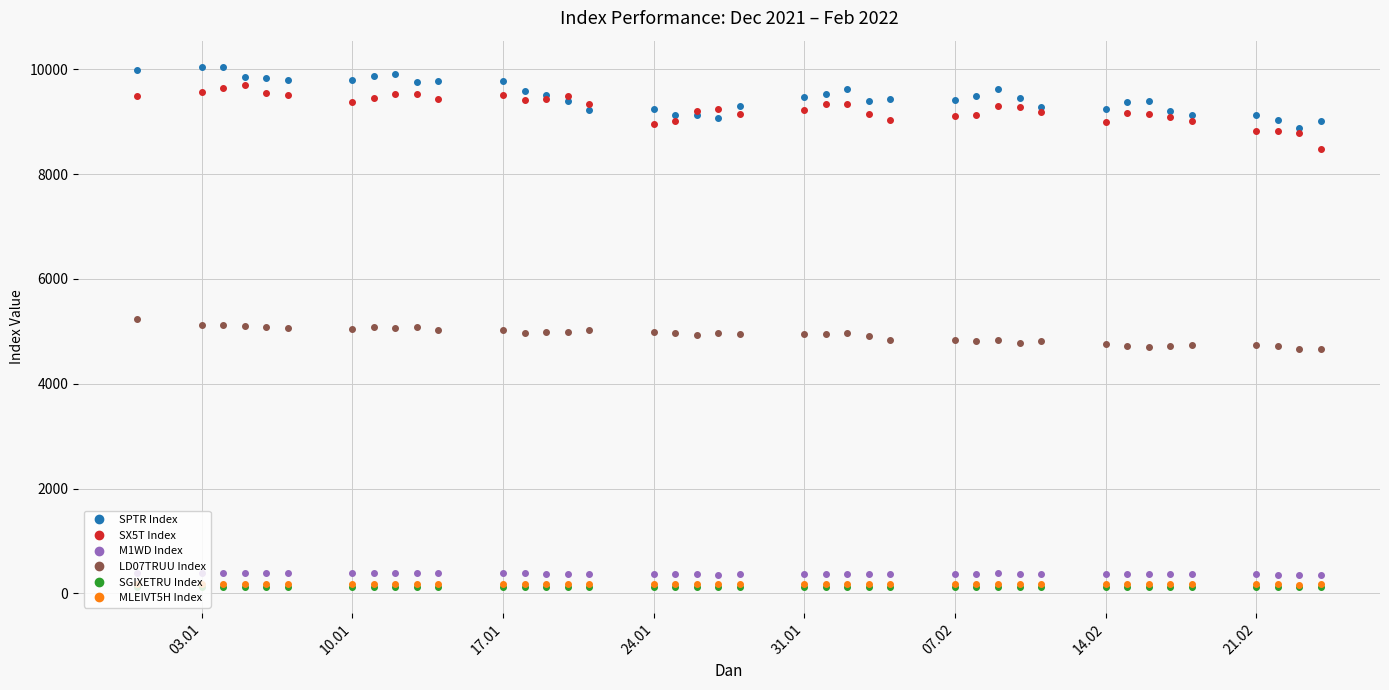

At how many categories does at least one series exceed 7222?

40